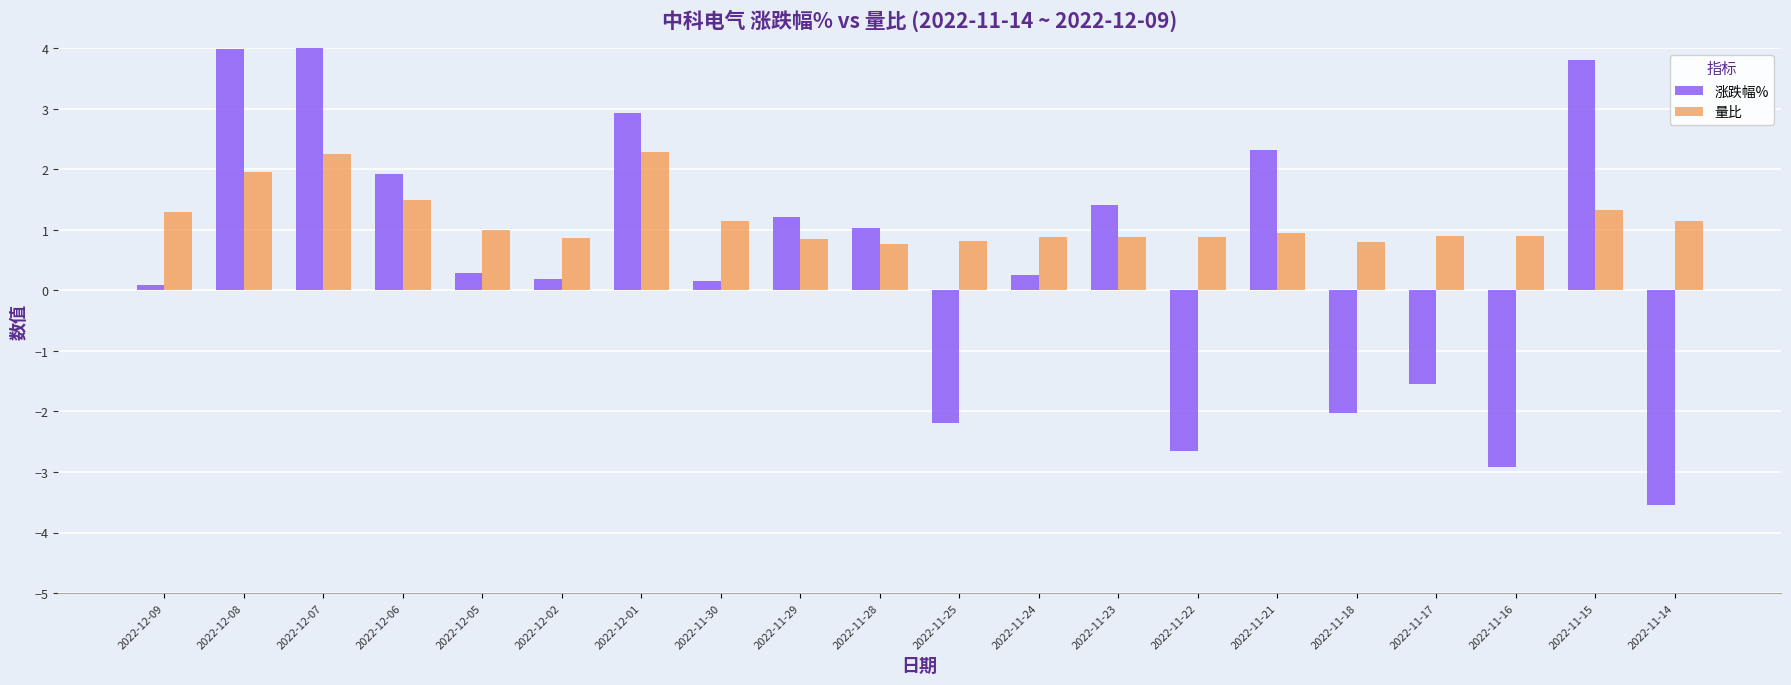

How many categories are shown in the chart?

20